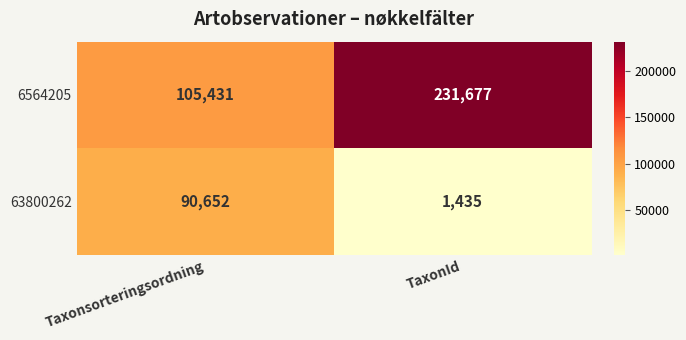

At which label does 6564205 reach its minimum?

Taxonsorteringsordning